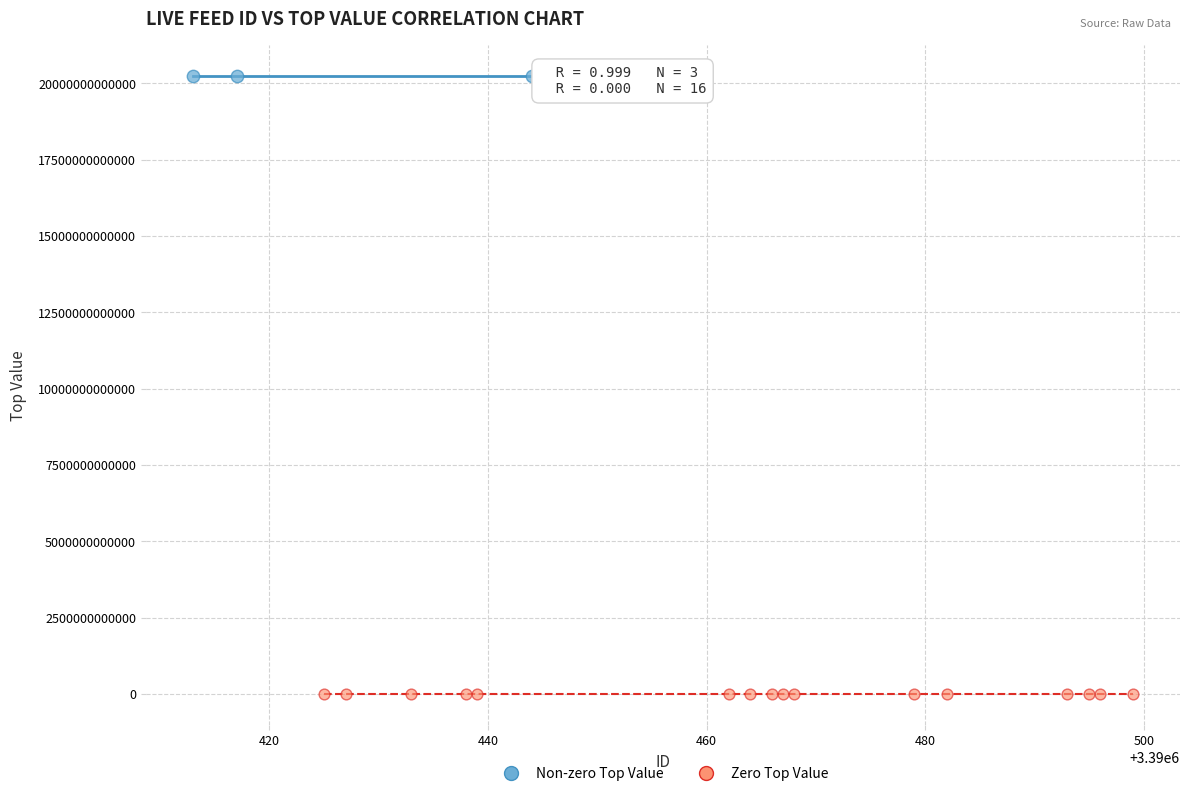

Which series contains the highest Y value?

Non-zero Top Value